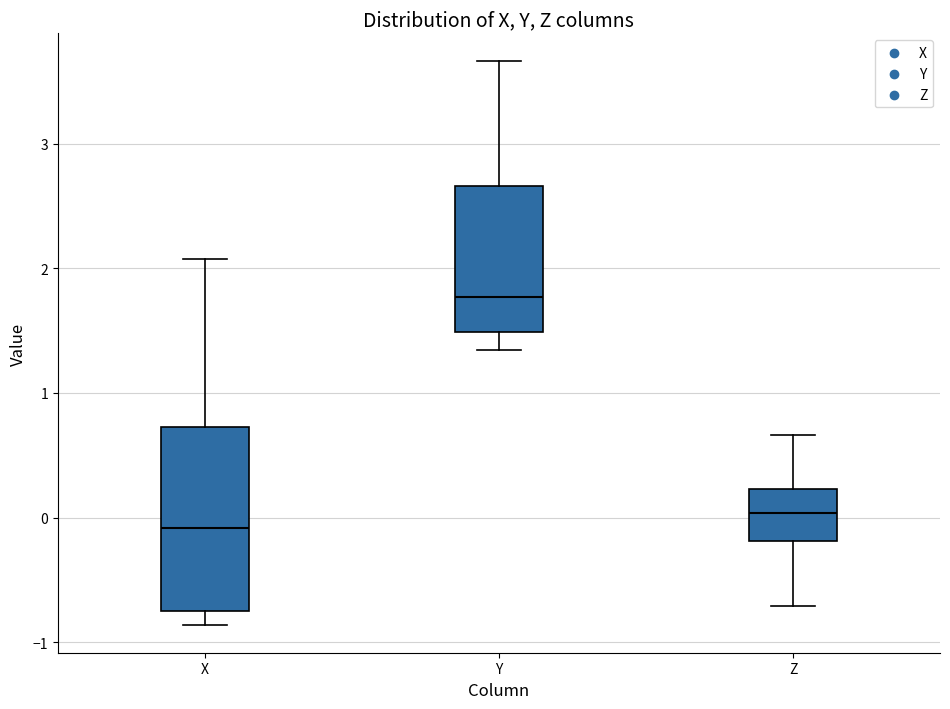

Which box is the tallest, from its lower edge to its upper edge?

X